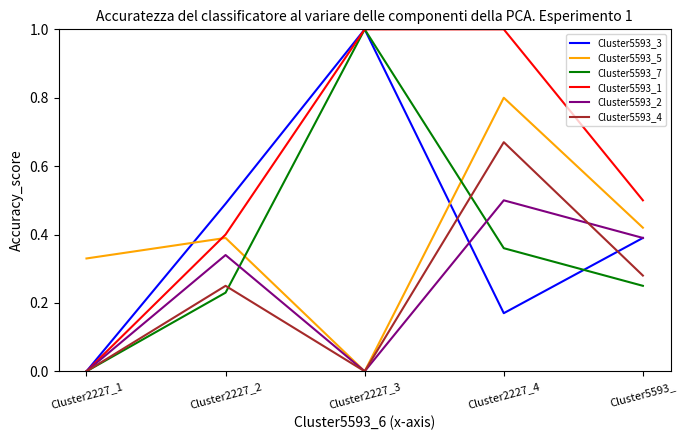

Which series changed the most between Cluster2227_1 and Cluster2227_2?

Cluster5593_3